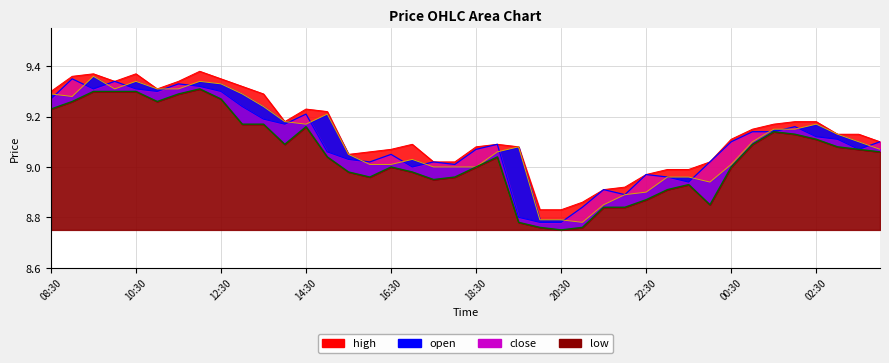

What is the minimum value for low?

8.8